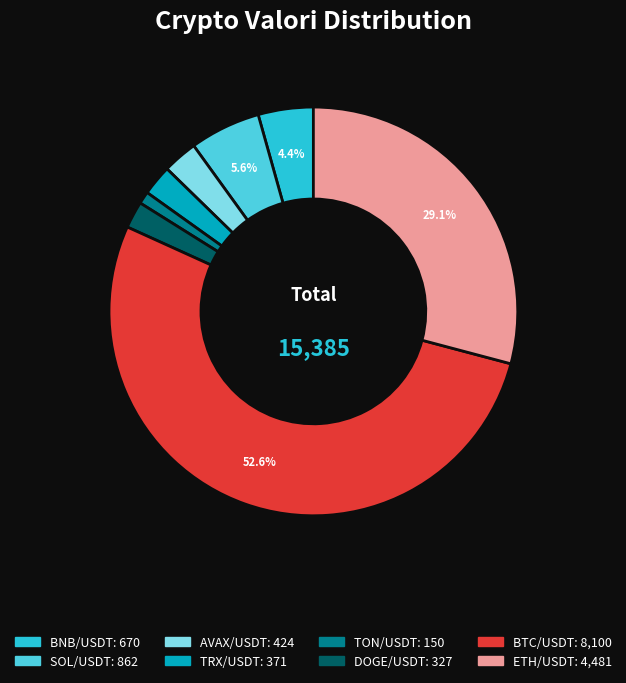

To the nearest percent, what percentage of the pie is DOGE/USDT?

2%